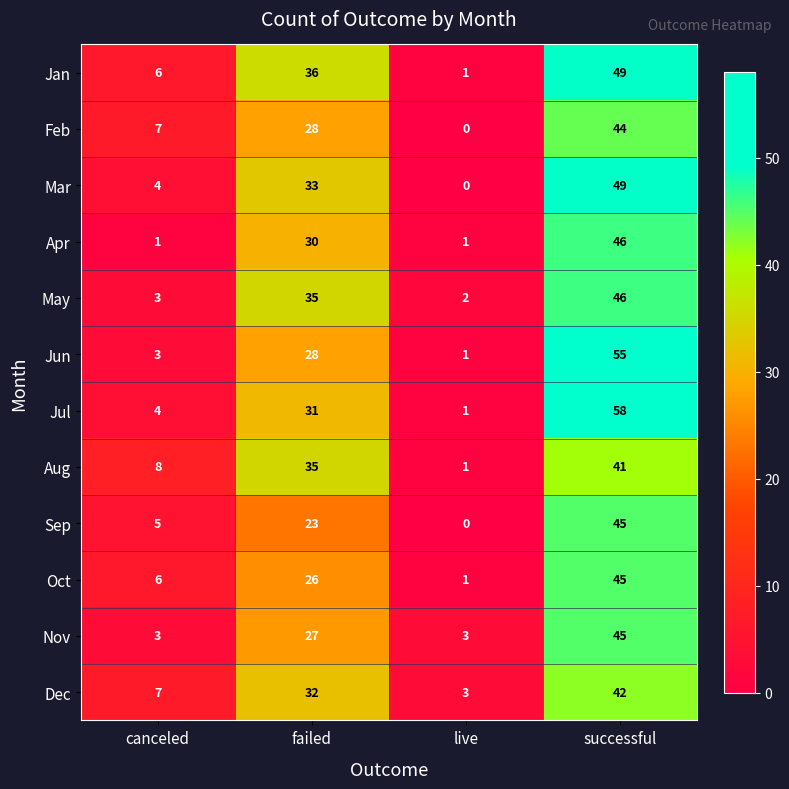

Which series has the largest range (max minus min)?

Jul